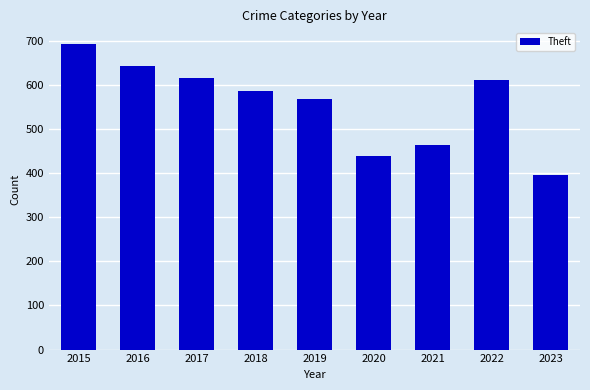

What is the difference between the values at 2015 and 2020?

256